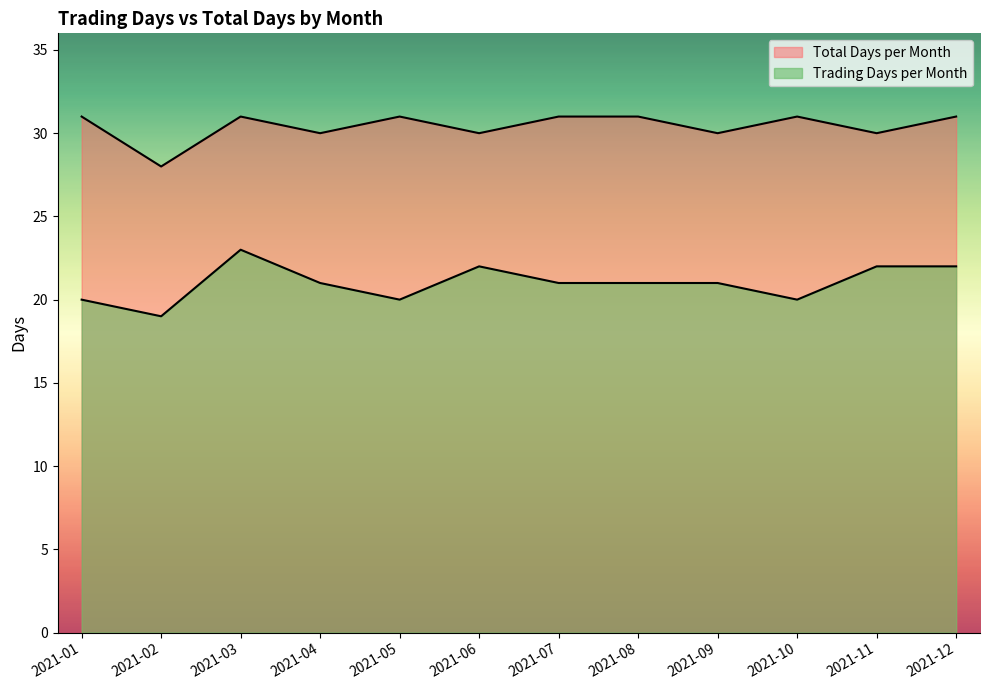

Count the Total Days per Month values in the range 30 to 31.

11